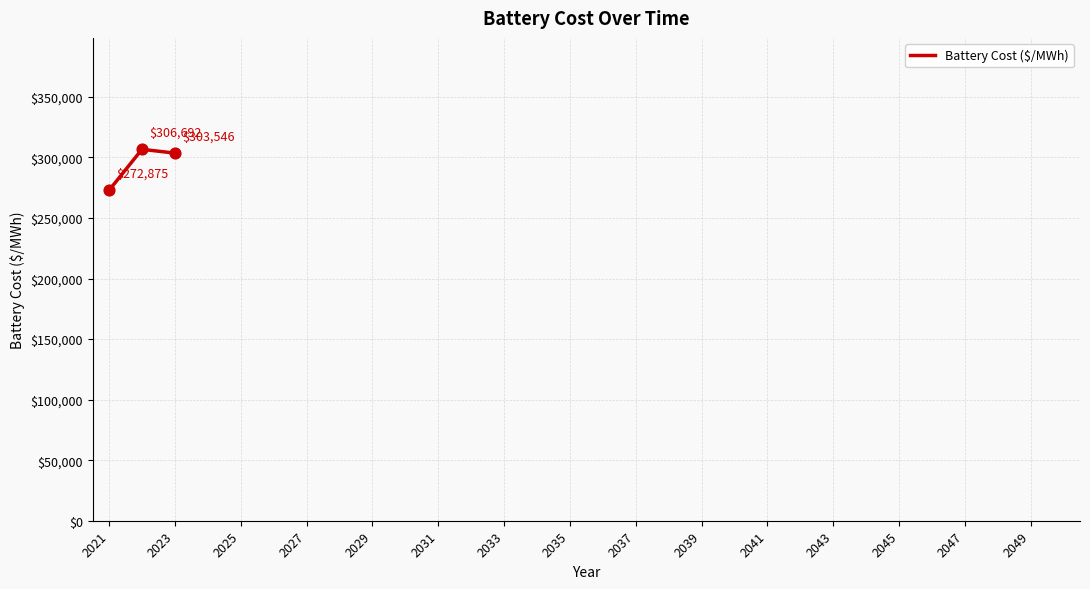

What is the greatest value displayed?

306691.7